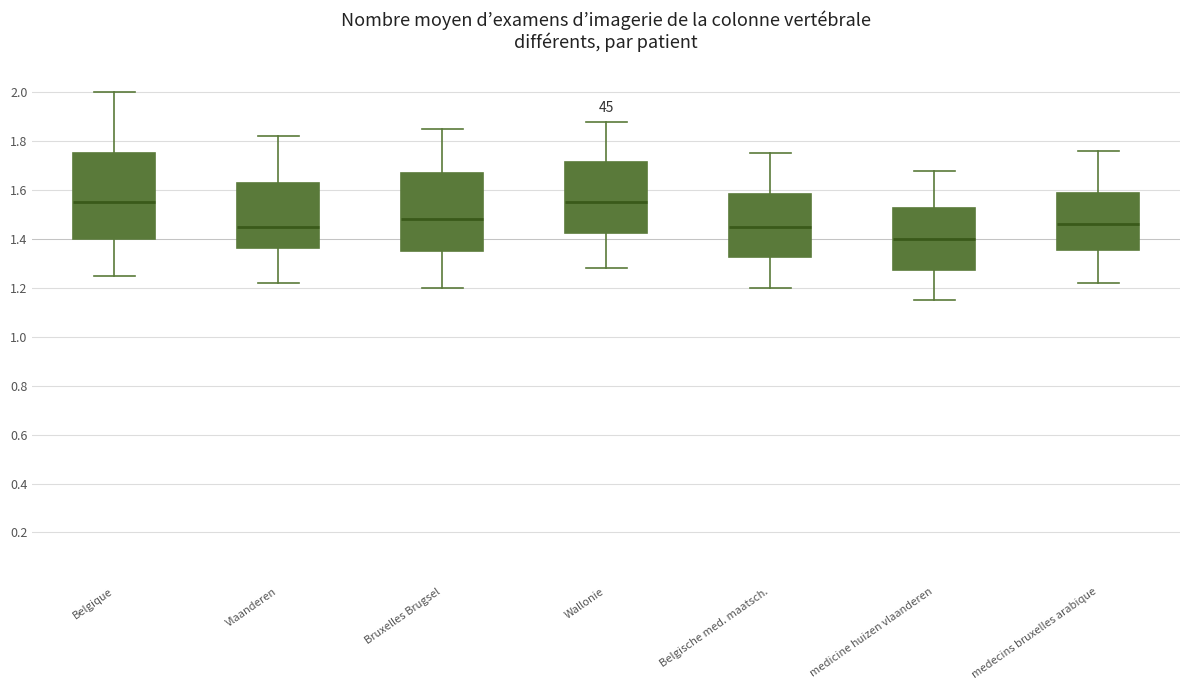

Reading left to right, read every box against the y-axis: the position of its median line, the range the box covers, and the ends of its whiskers. The values are not printed on the chart, so give them approximately, as read against the axis.

Belgique: median 1.56, box 1.40 to 1.76, whiskers 1.26 to 2.00
Vlaanderen: median 1.46, box 1.36 to 1.64, whiskers 1.22 to 1.82
Bruxelles Brugsel: median 1.48, box 1.36 to 1.68, whiskers 1.20 to 1.86
Wallonie: median 1.56, box 1.42 to 1.72, whiskers 1.28 to 1.88
Belgische med. maatsch.: median 1.46, box 1.32 to 1.58, whiskers 1.20 to 1.76
medicine huizen vlaanderen: median 1.40, box 1.28 to 1.52, whiskers 1.16 to 1.68
medecins bruxelles arabique: median 1.46, box 1.36 to 1.60, whiskers 1.22 to 1.76